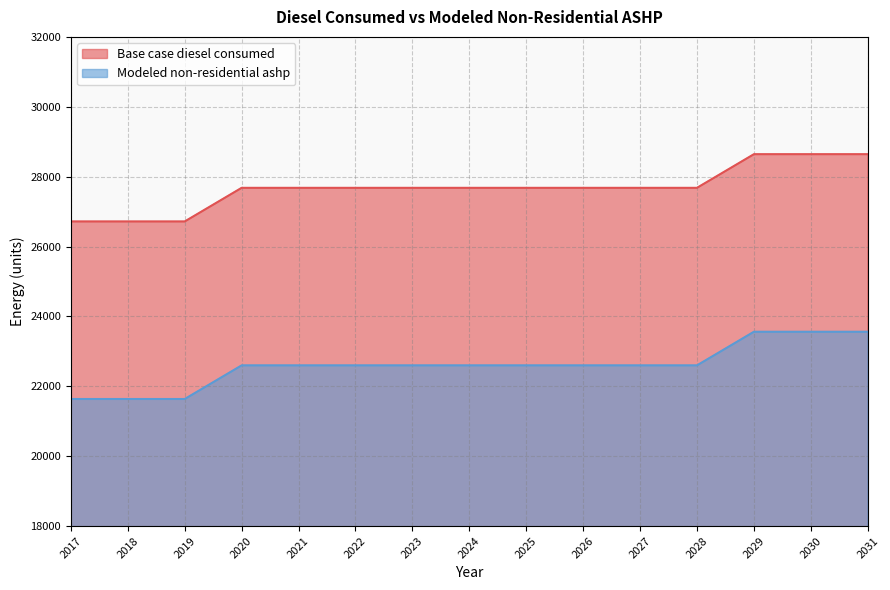

How many lines are shown in the chart?

2